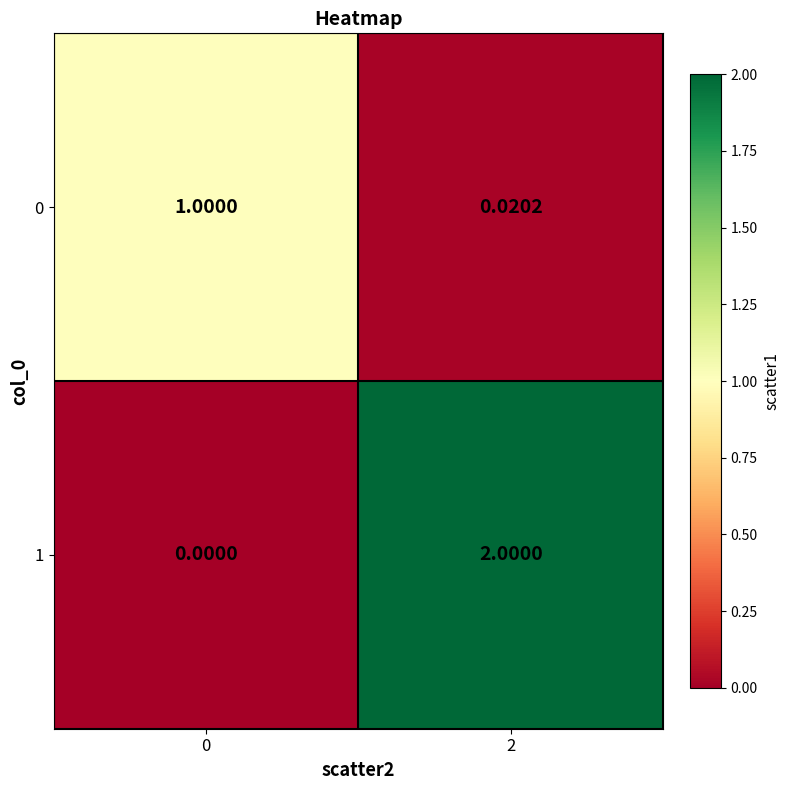

Is the value of 1 at 2 greater than the value of 0 at 2?

Yes